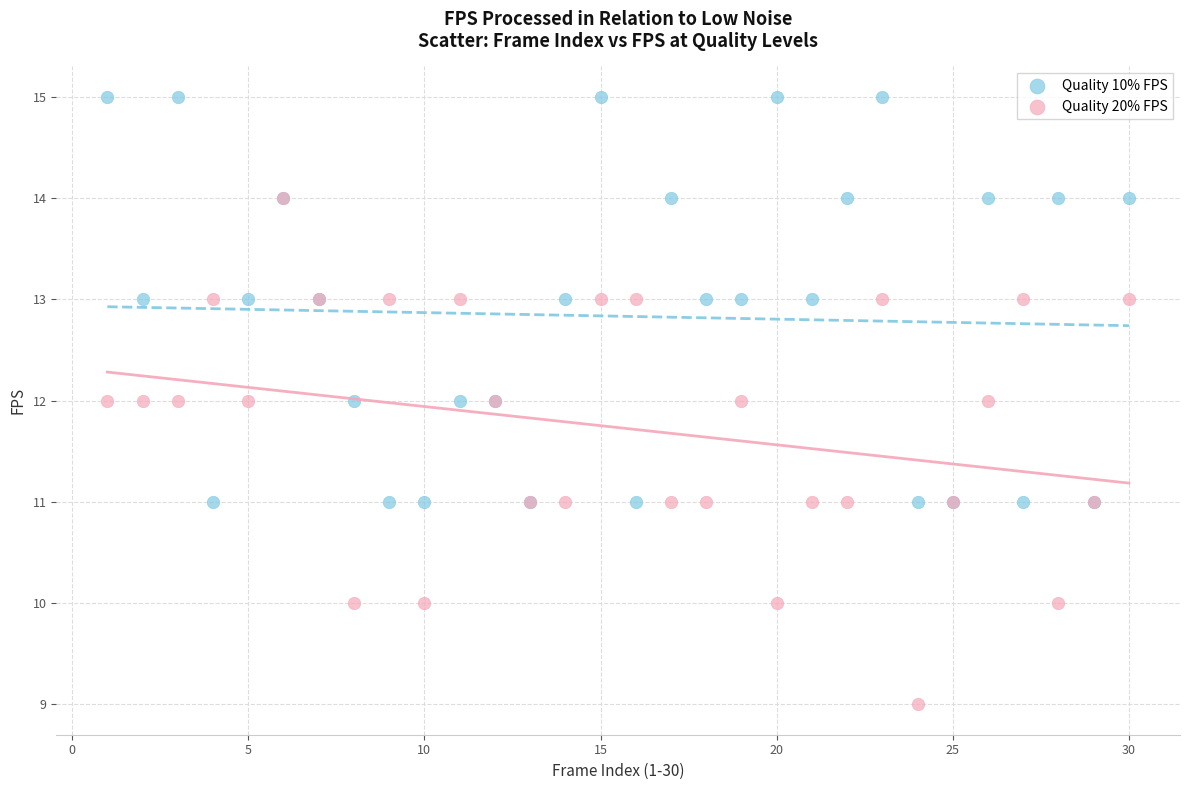

What are all the series names shown in the legend?

Quality 10% FPS, Quality 20% FPS